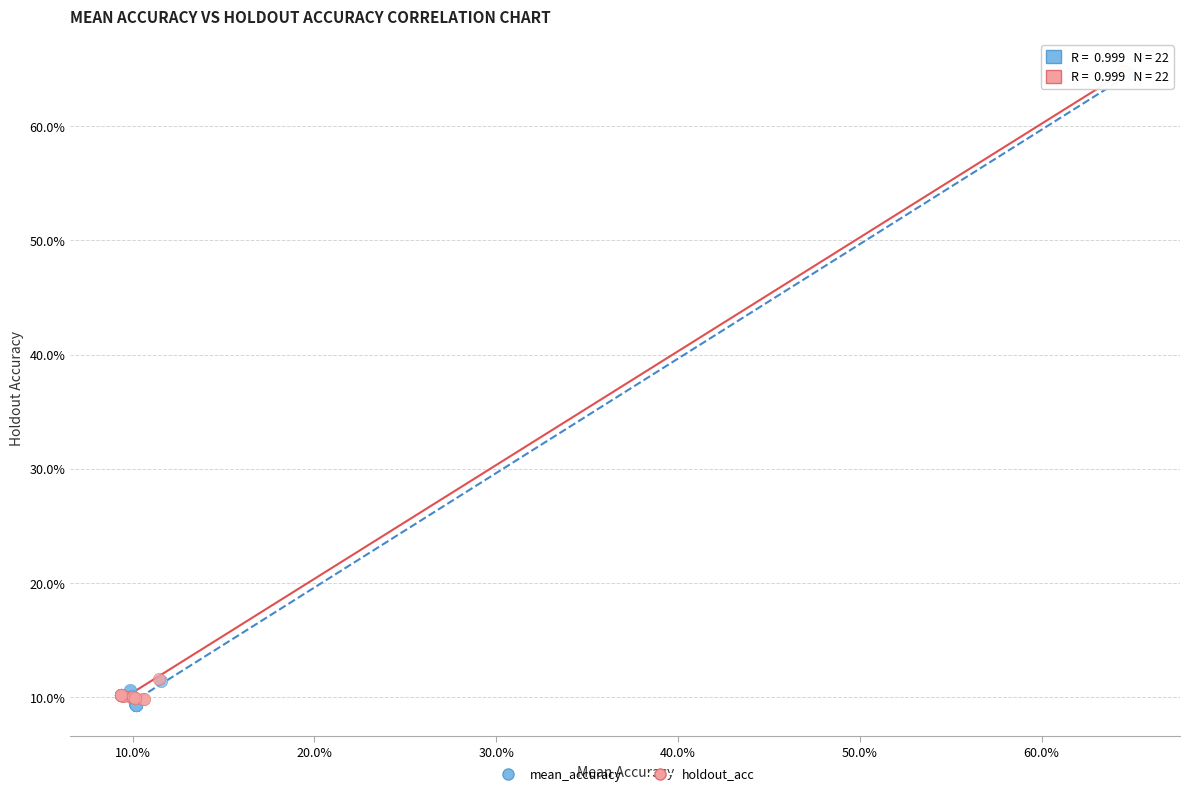

What are all the series names shown in the legend?

mean_accuracy, holdout_acc